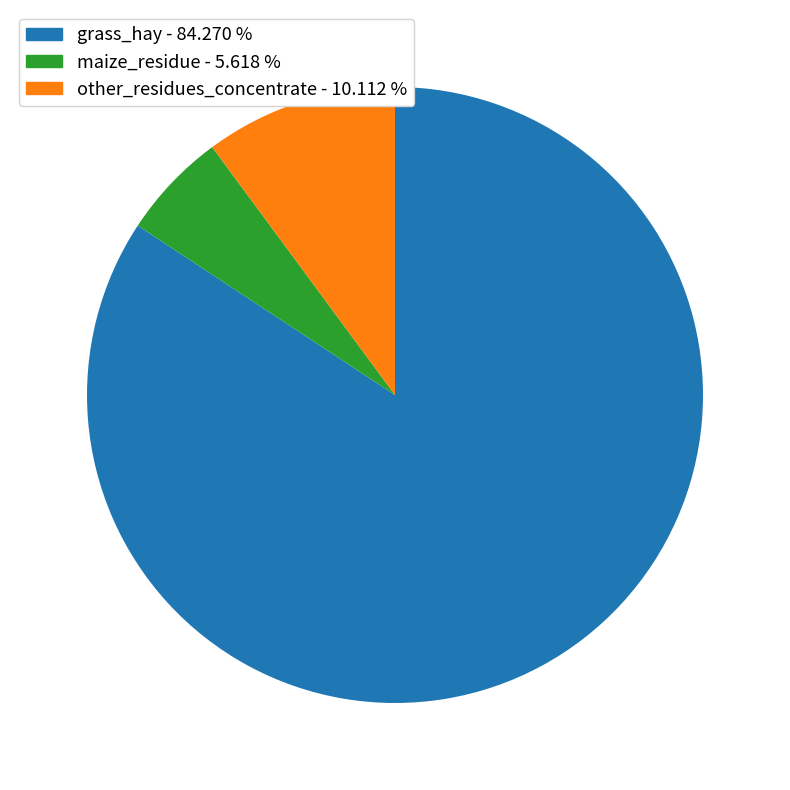

Is the sum of grass_hay - 84.270 % and maize_residue - 5.618 % greater than half?

Yes